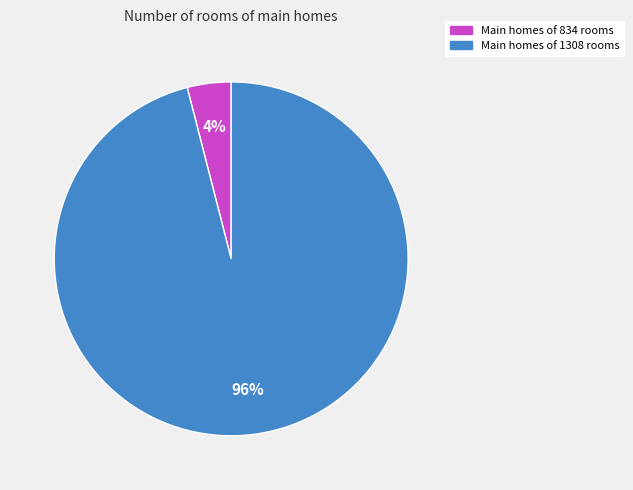

Is it true that Main homes of 834 rooms is 4% of the pie?

True